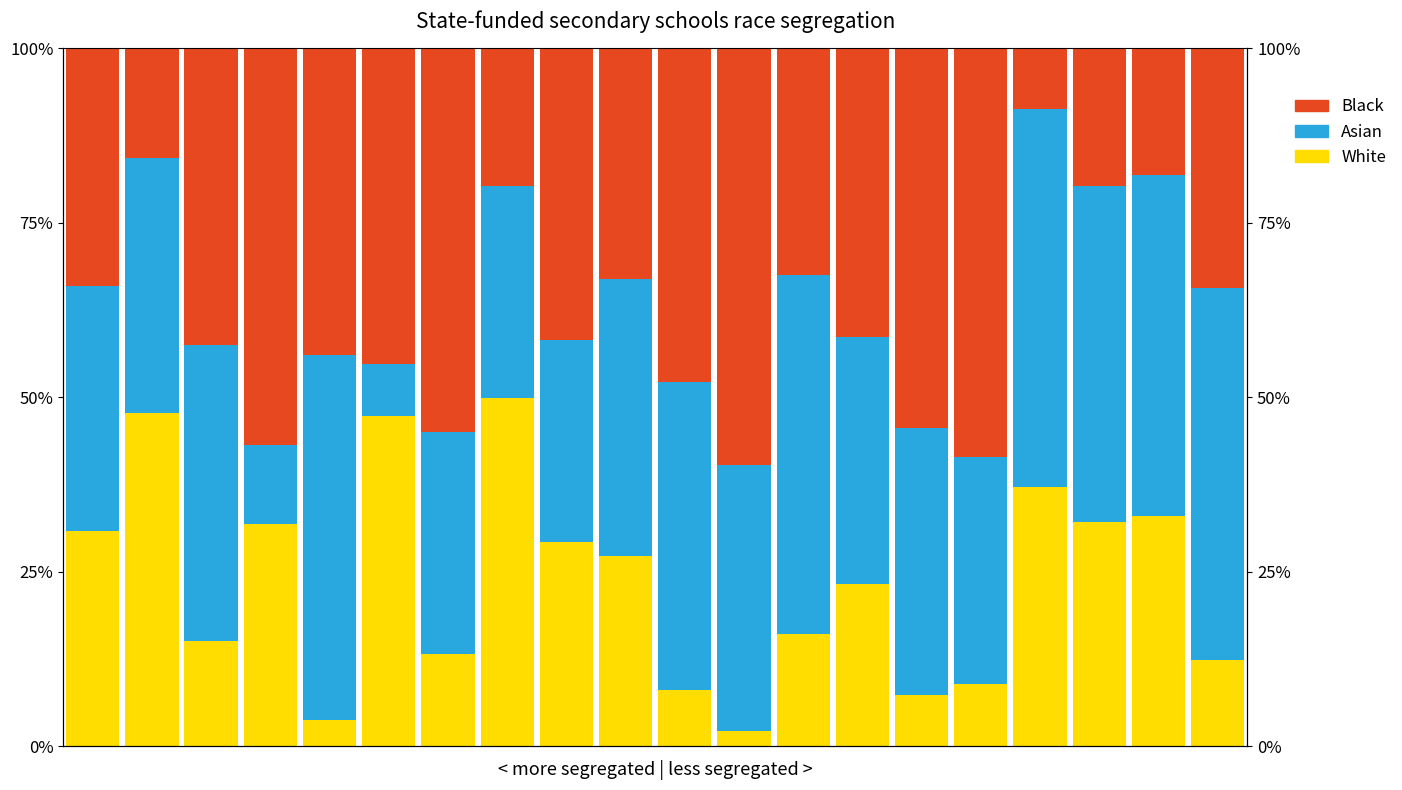

Does the chart contain any negative values?

No